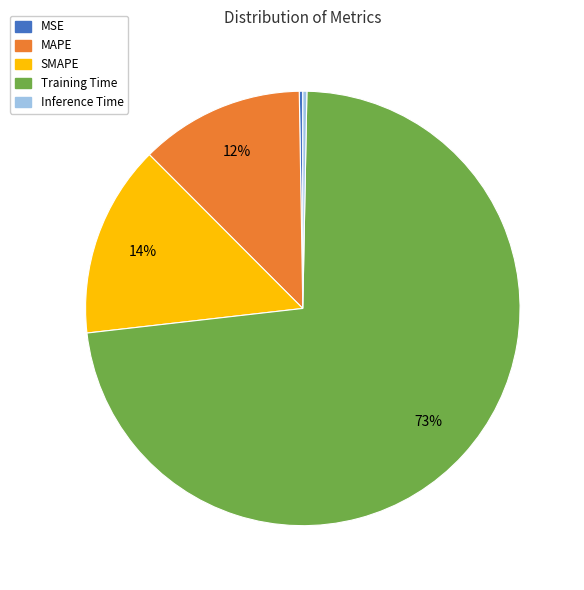

Which slice is the largest?

Training Time